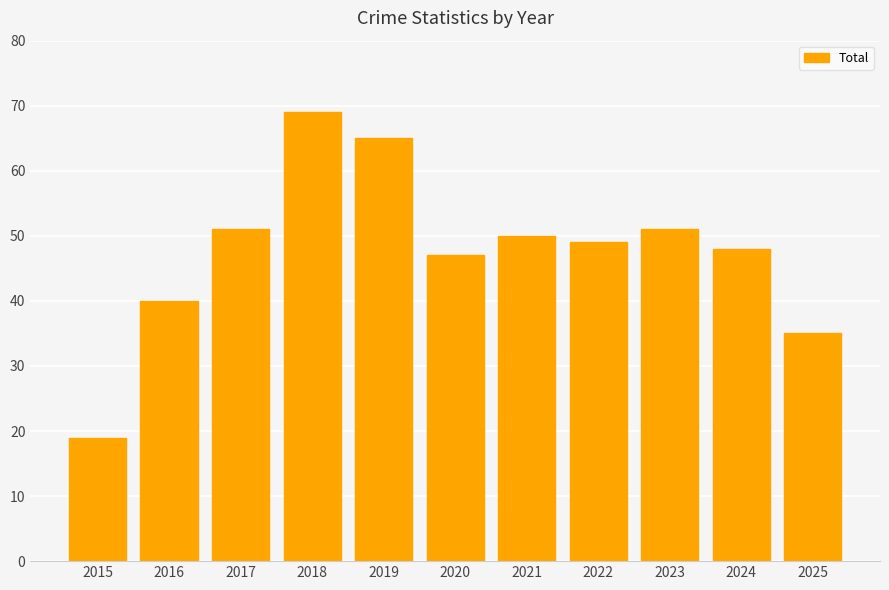

What is the minimum value shown in the chart?

19